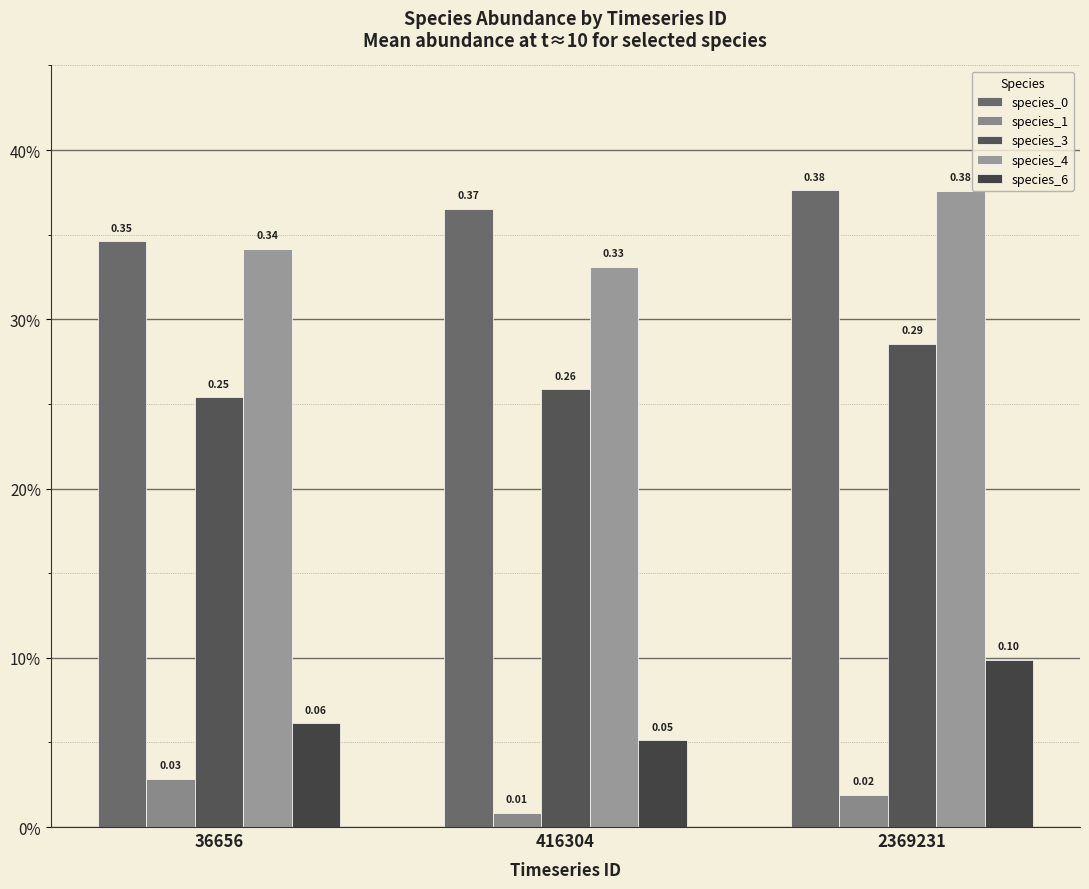

Which category has the highest value in the species_1 series?

36656